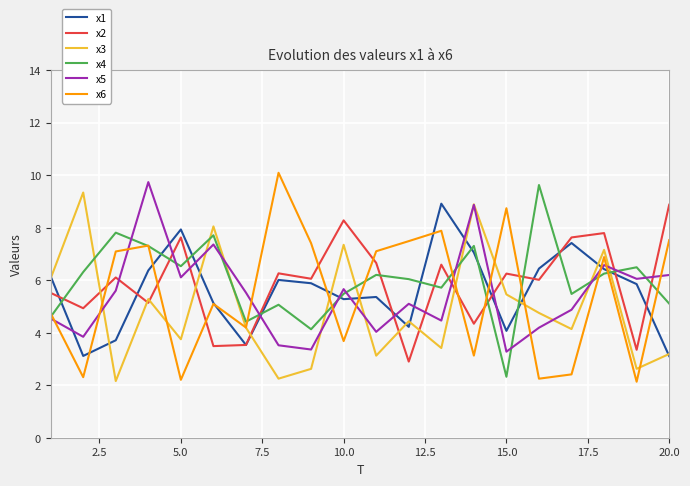

Is this an area chart (filled region under the line)?

No